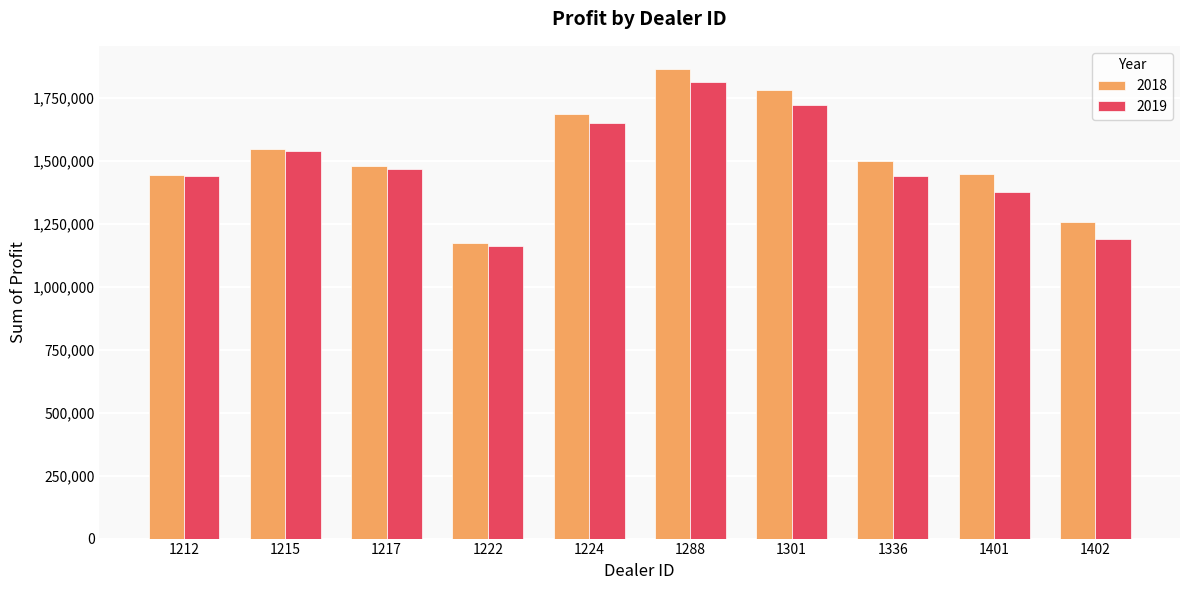

At how many categories does at least one series exceed 1566903?

3